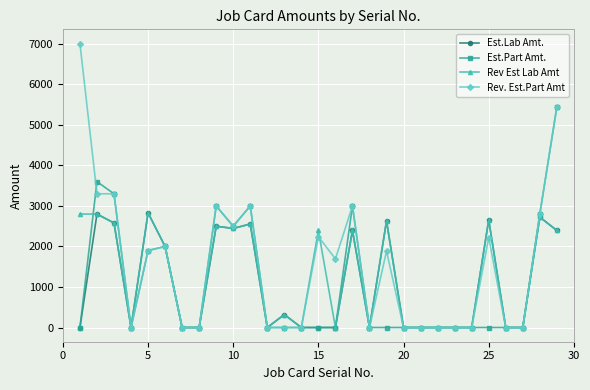

How many lines are shown in the chart?

4